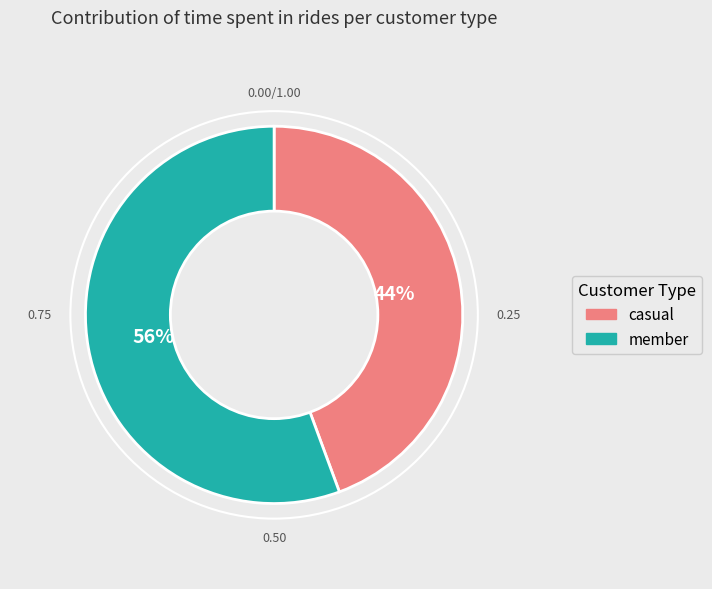

To the nearest percent, what is the average slice percentage?

50%